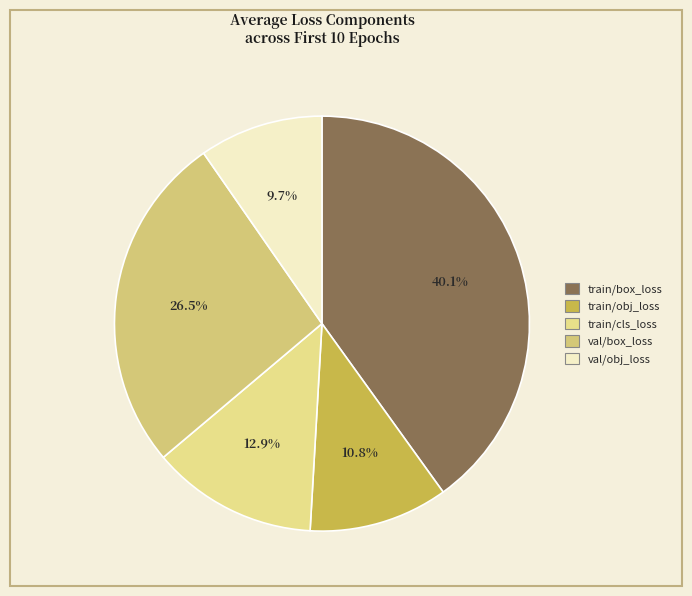

How many segments does this pie chart have?

5